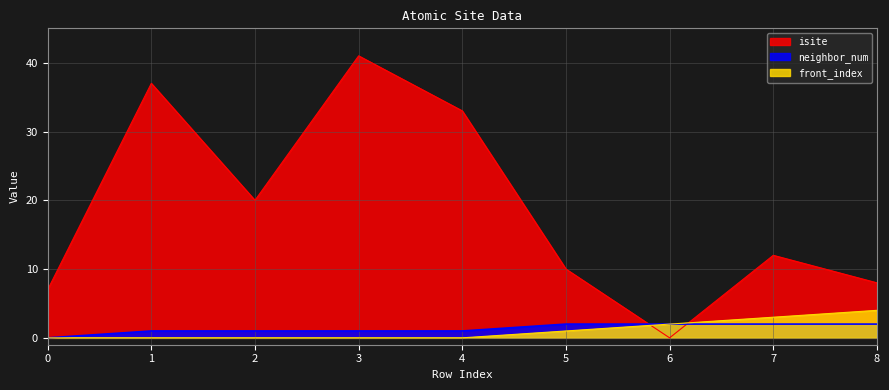

Where does the neighbor_num series first go above 1?

5